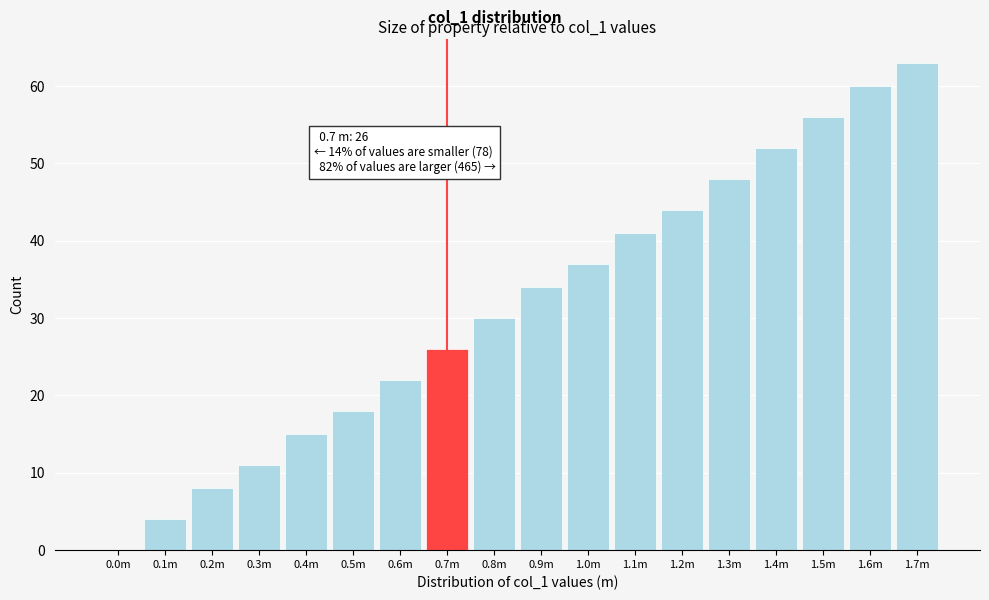

Reading right to left, extract all data points from this chart.

1.7m=63	1.6m=60	1.5m=56	1.4m=52	1.3m=48	1.2m=44	1.1m=41	1.0m=37	0.9m=34	0.8m=30	0.7m=26	0.6m=22	0.5m=18	0.4m=15	0.3m=11	0.2m=8	0.1m=4	0.0m=0